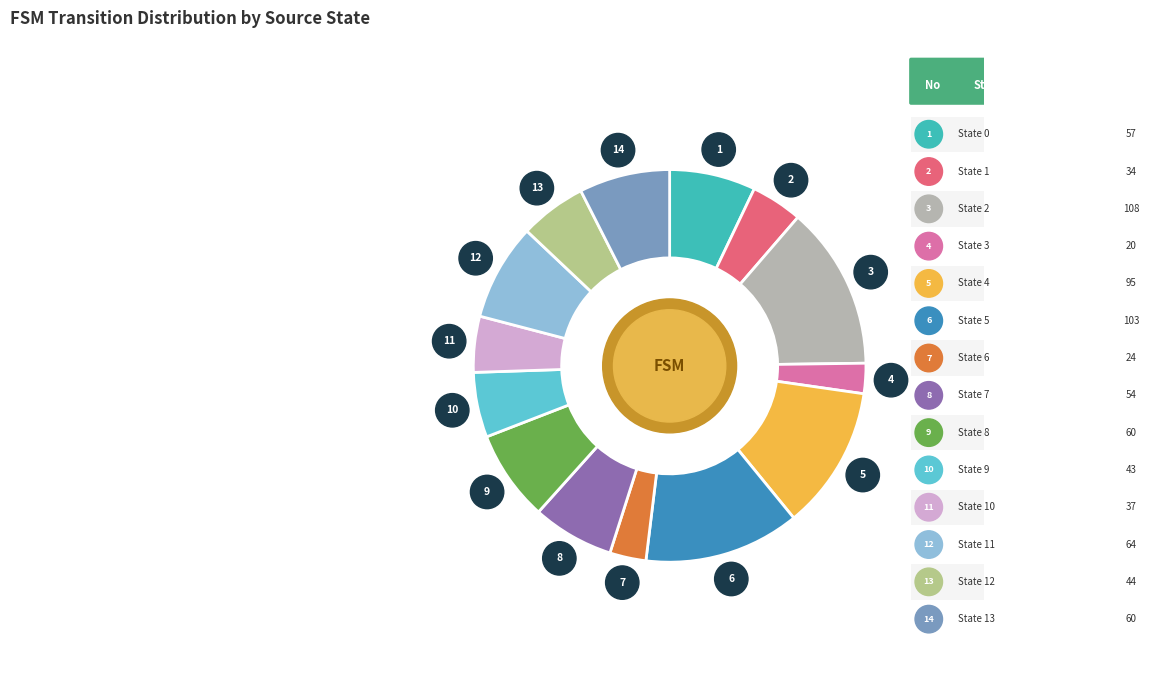

Is there a majority slice in this chart?

No